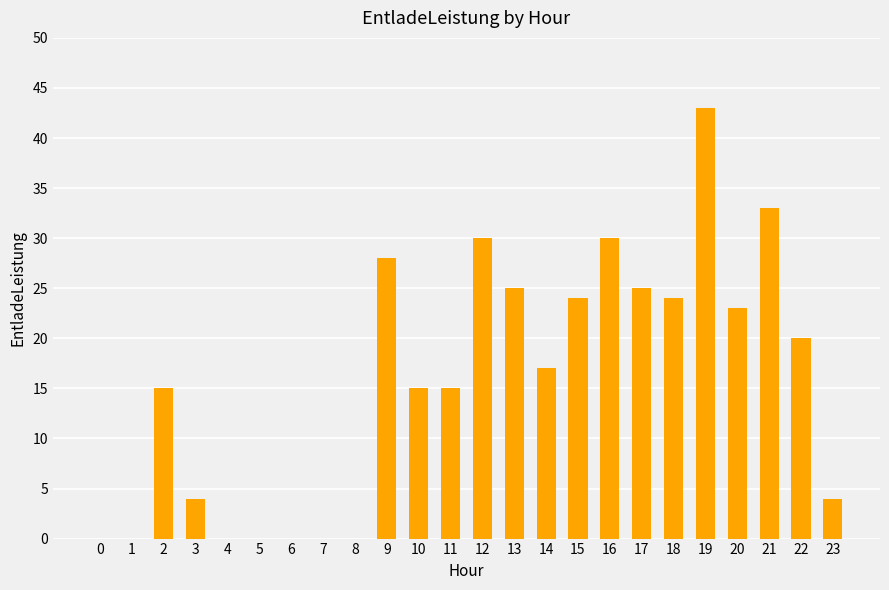

Are the bars grouped side by side (vs. stacked)?

No